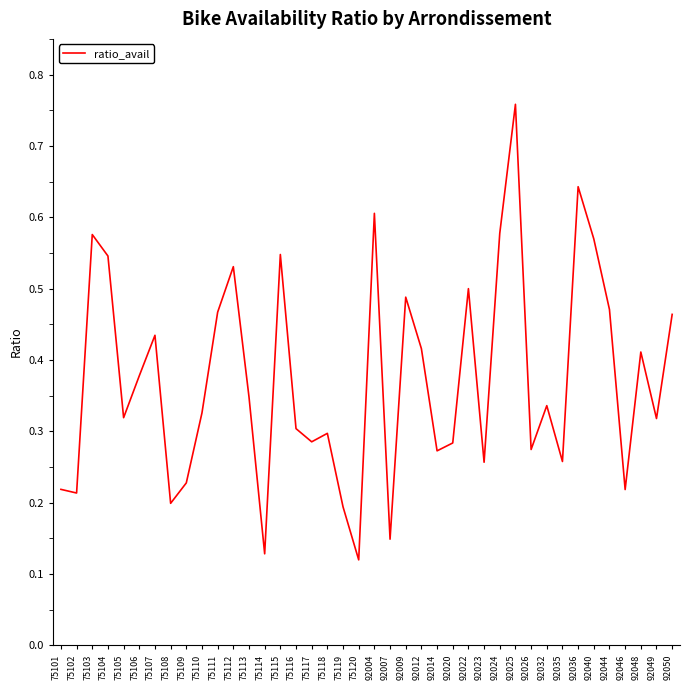

At which category does the chart reach its peak across all series?

92025